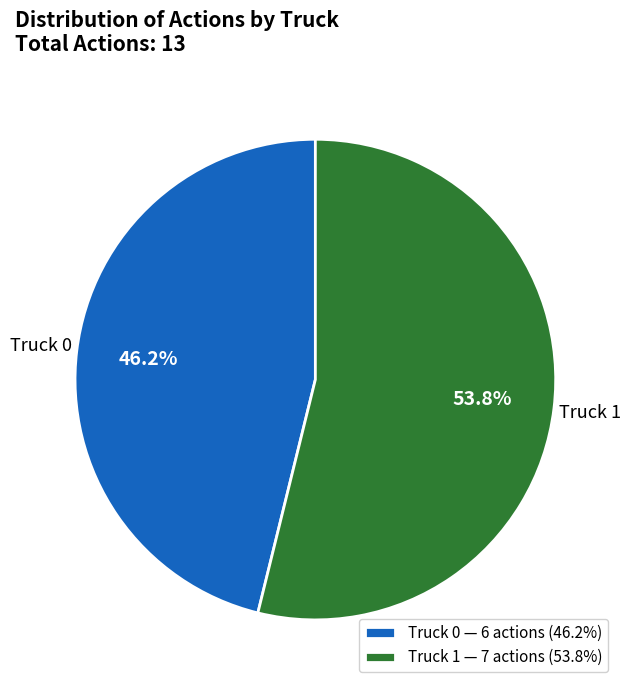

The Truck 1 slice represents 39% of the pie. True or false?

False